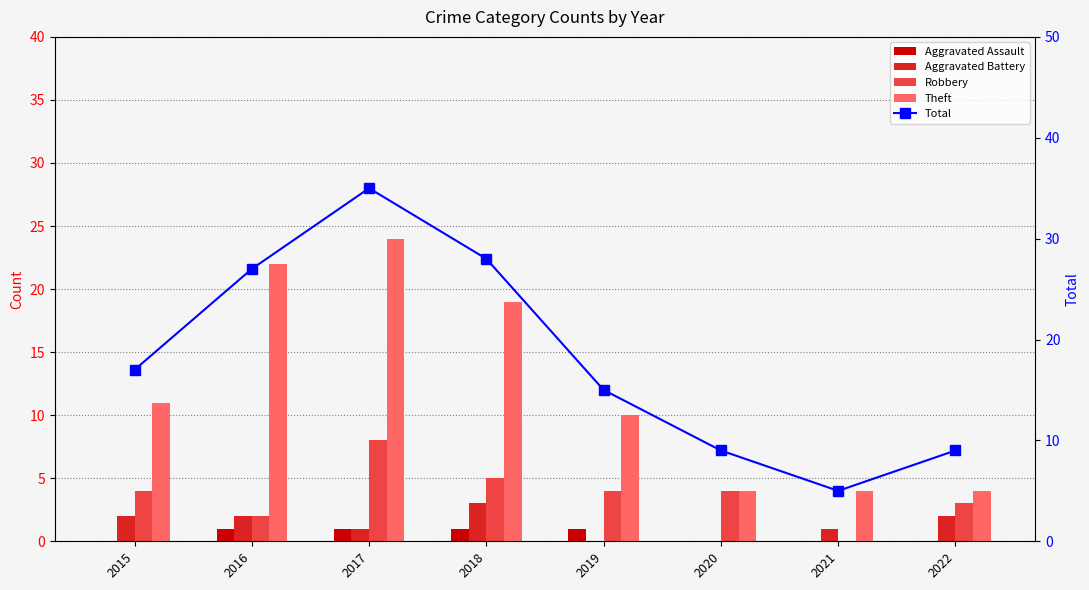

Which series has the largest total across all categories?

Total